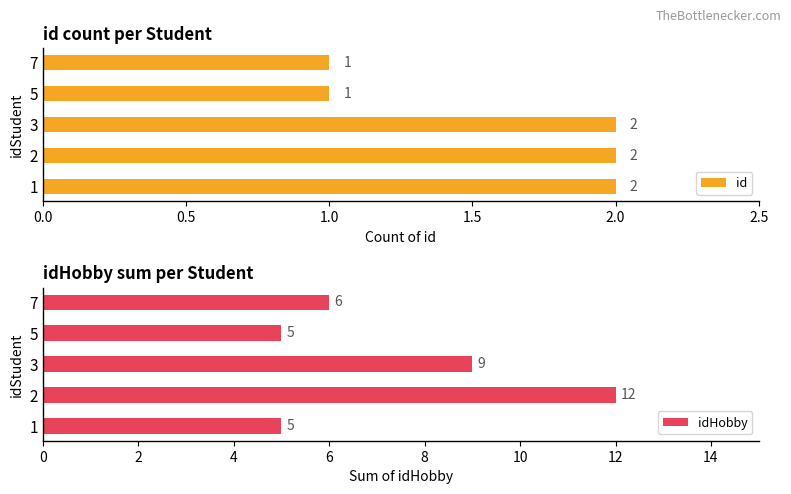

What is the sum of all id values?

8